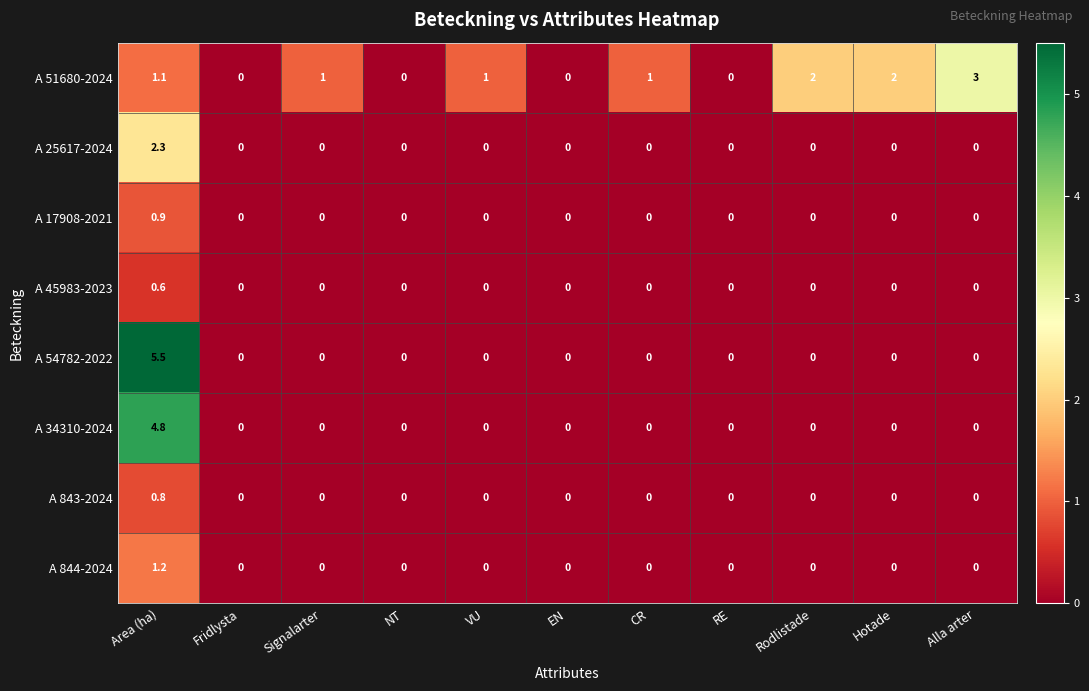

The A 843-2024 series shows 0.4 at Fridlysta. True or false?

False